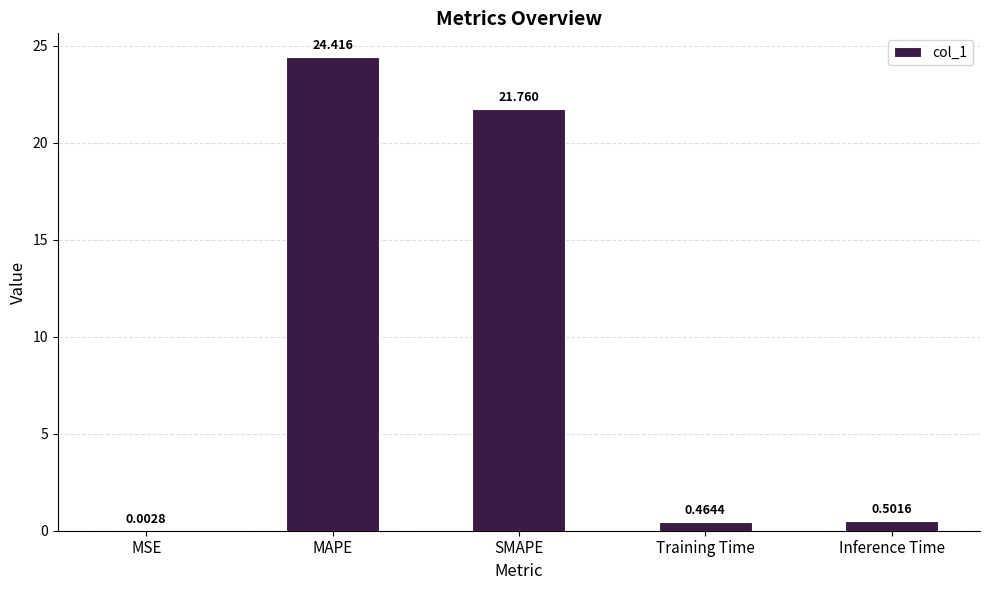

The chart shows a value of 0.5 at Inference Time. True or false?

True